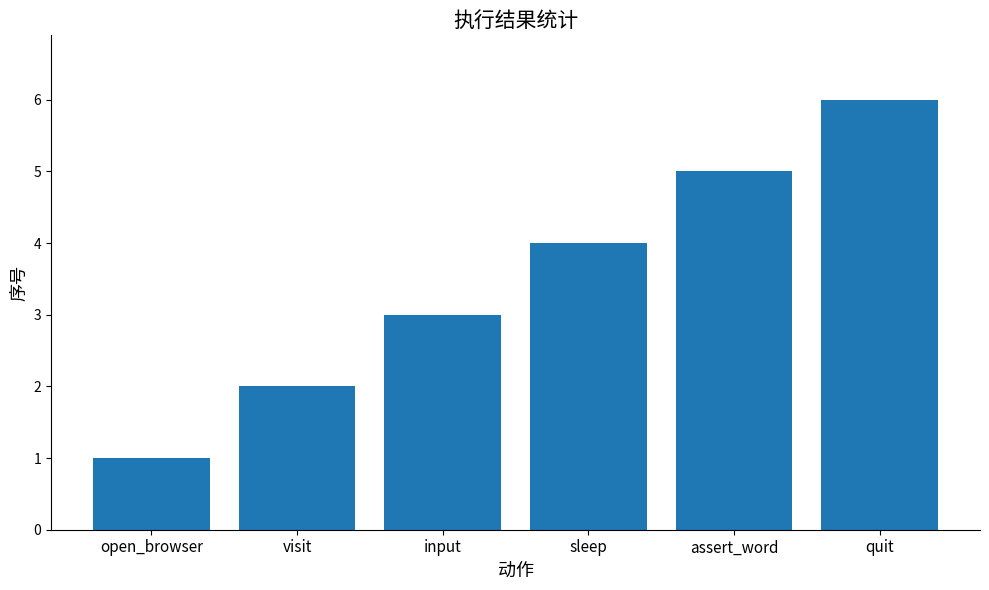

How many distinct data groups are displayed?

1